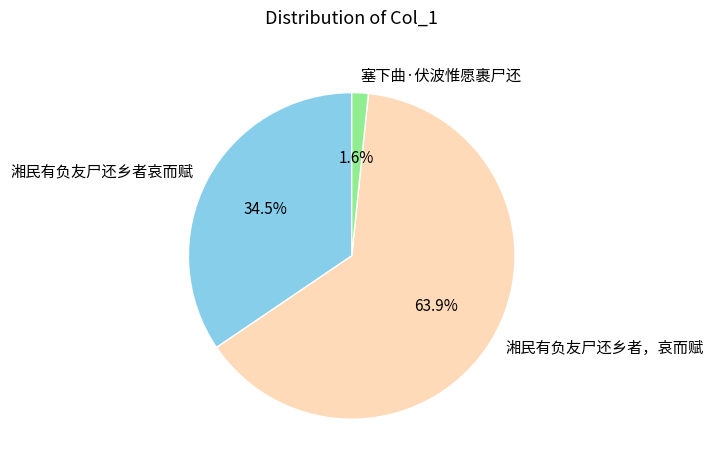

What percentage do 塞下曲·伏波惟愿裹尸还 and 湘民有负友尸还乡者，哀而赋 together represent?

65.5%